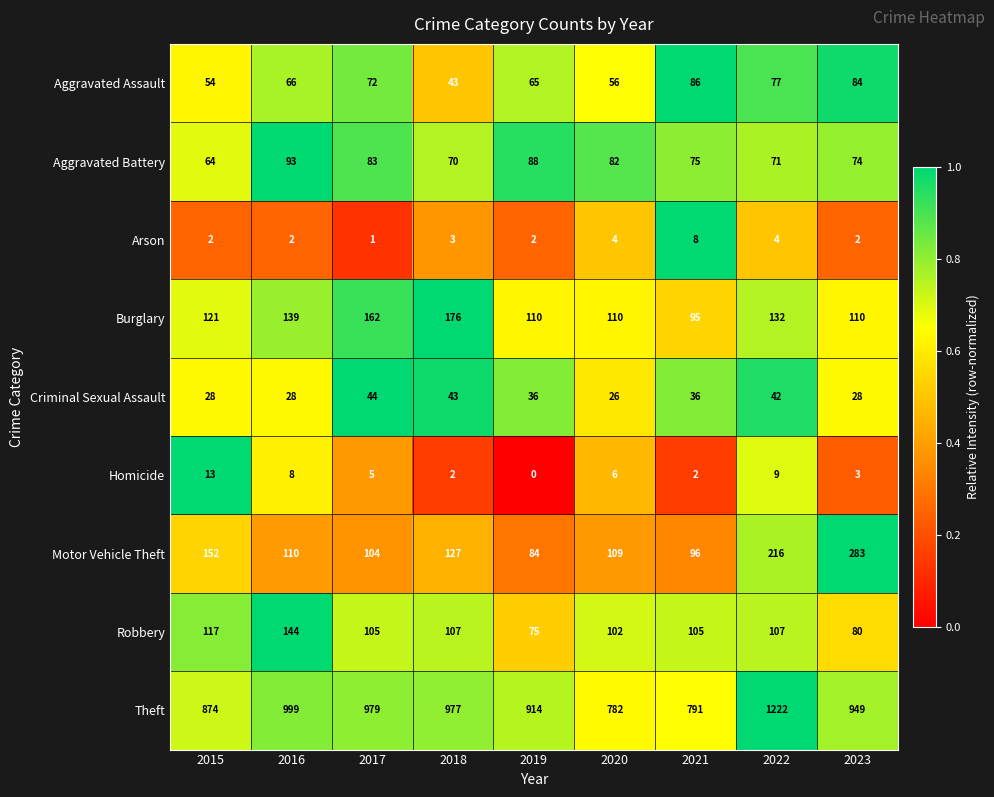

At which category is the sum across all series the highest?

2022